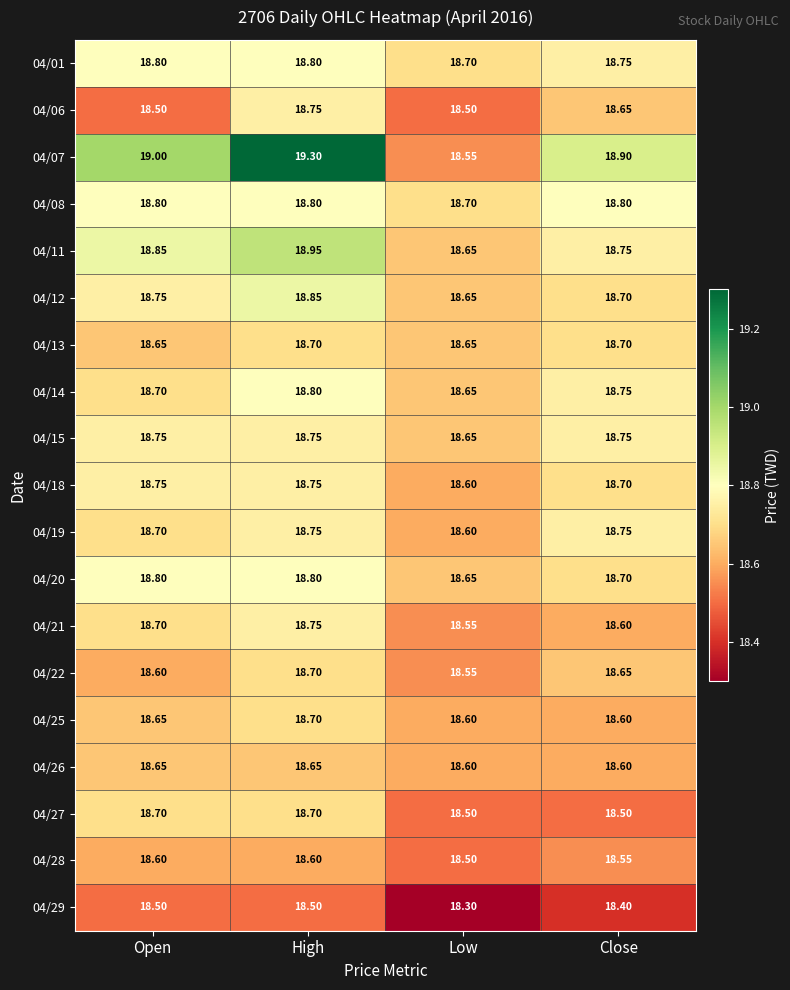

List the labels in order of 04/14 value, largest first.

High, Close, Open, Low